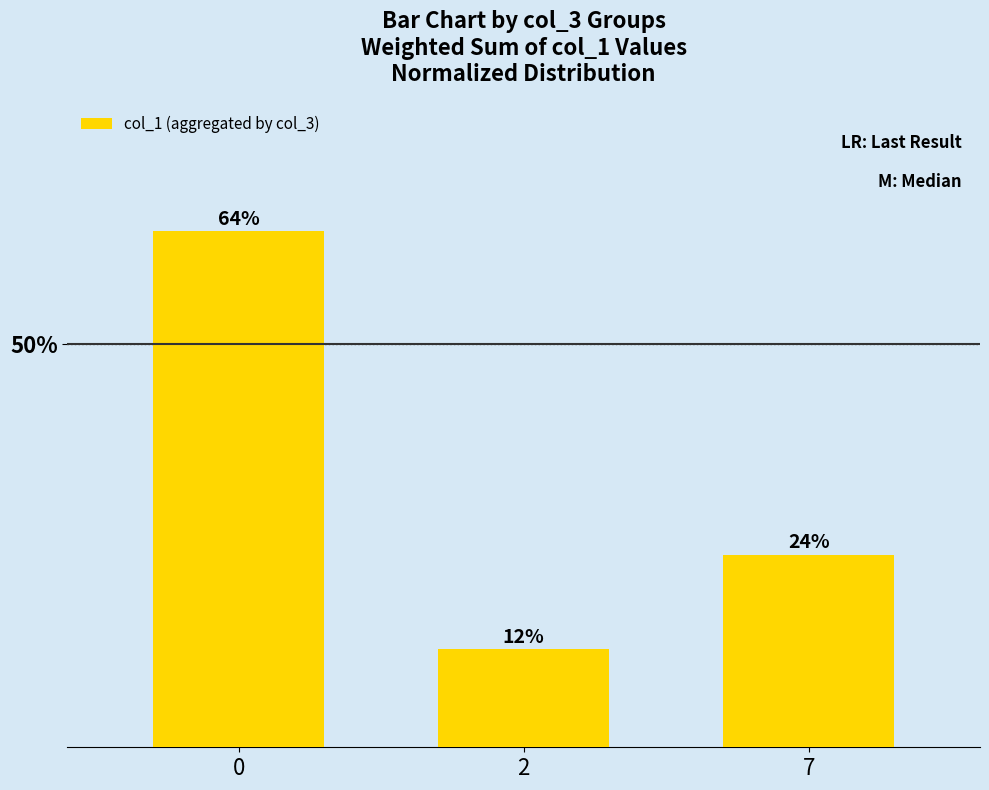

True or false: the data shows 0.3 at 0.

False